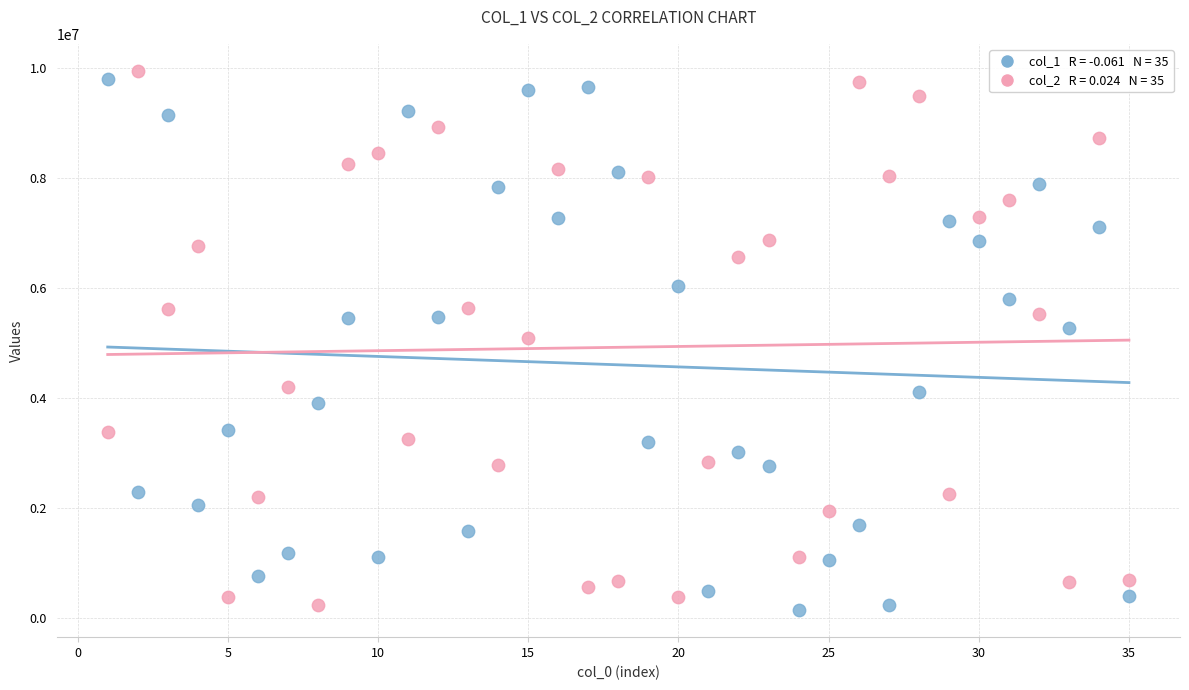

Across all data points, what is the range of Y values (max minus min)?

9819840